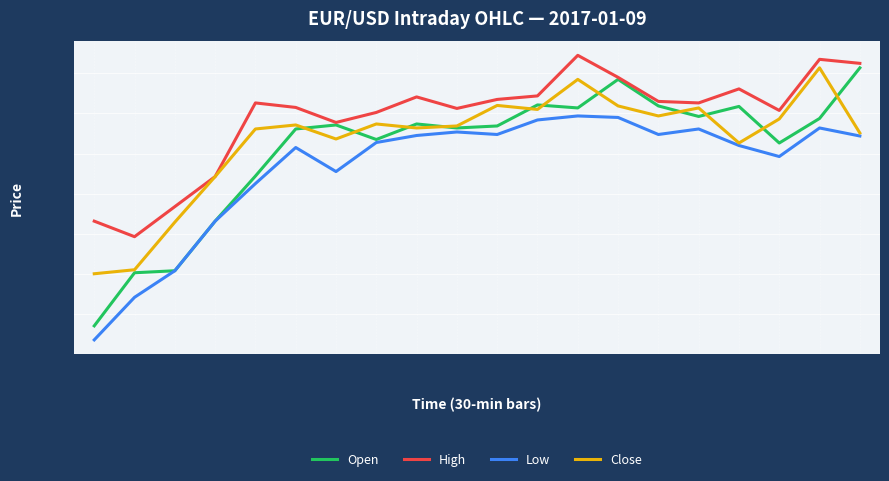

True or false: Open has a value of 1.7 at 07:30.

False